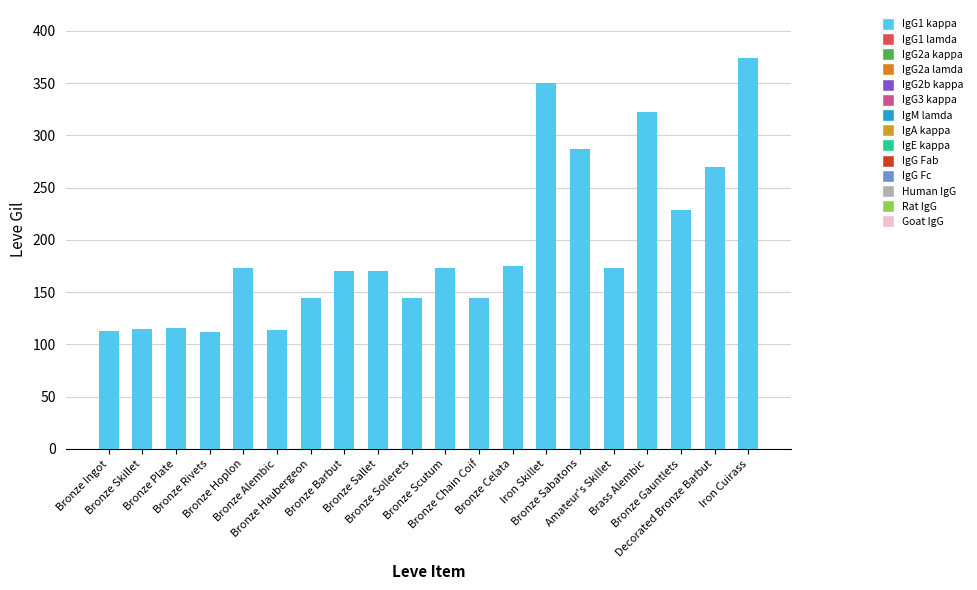

Which label corresponds to the largest value in the chart?

Iron Cuirass